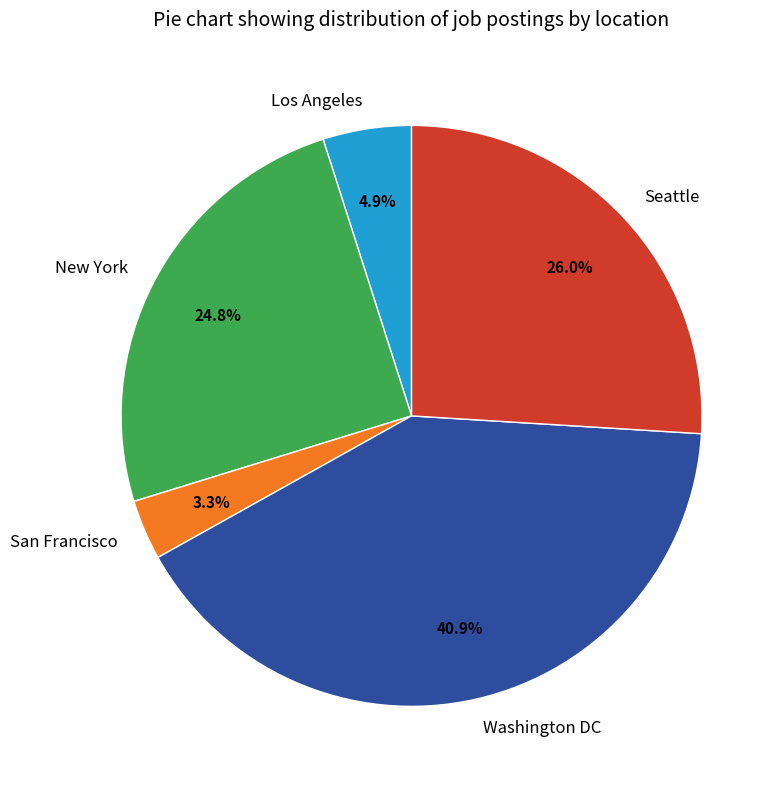

Is it true that San Francisco is 3% of the pie?

True